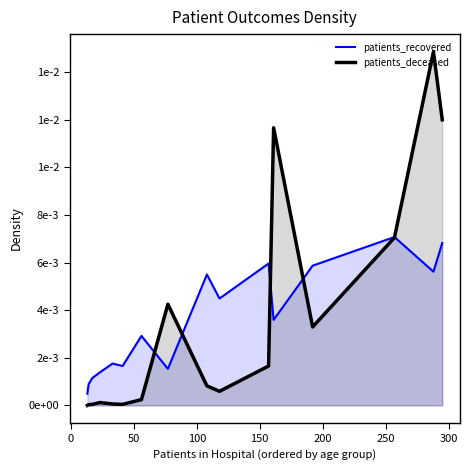

The patients_deceased series shows 0.0 at 200. True or false?

False